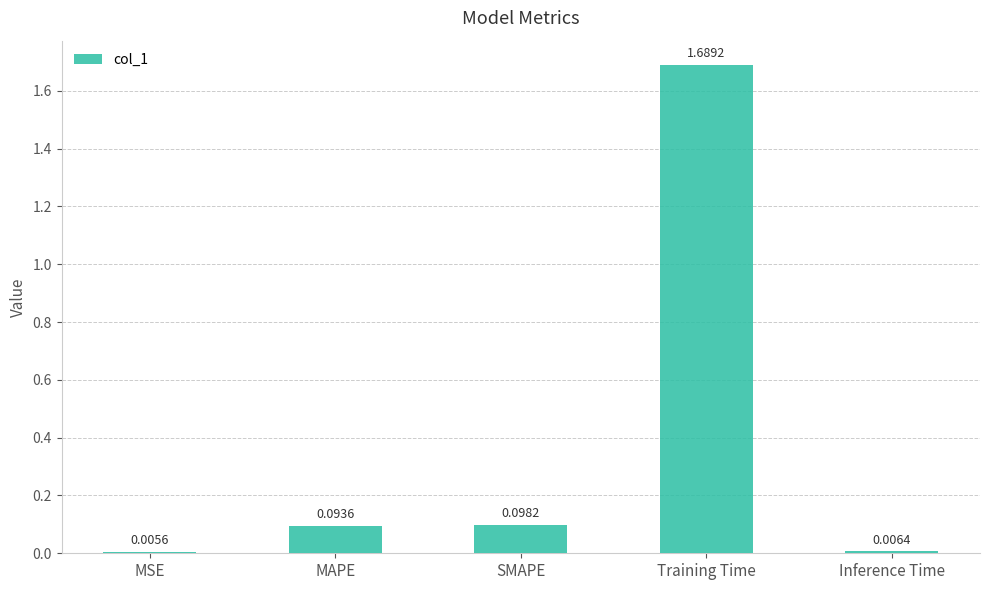

Which category has the highest value across all series?

Training Time